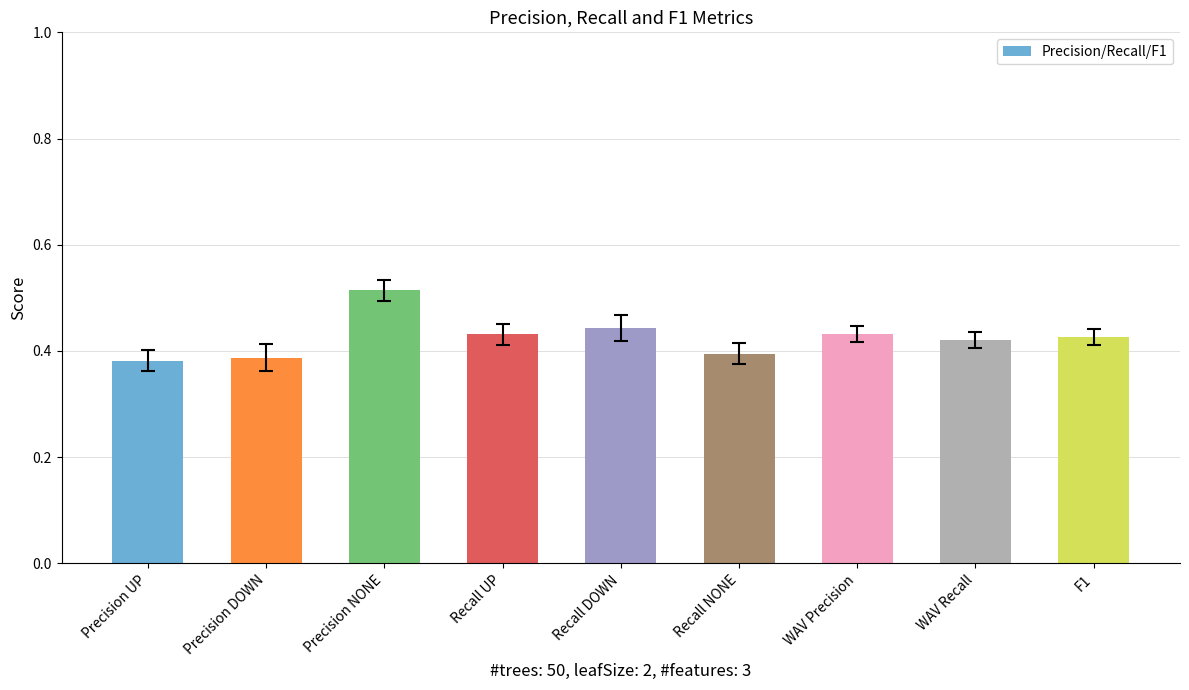

Which has a higher value, Precision UP or WAV Recall?

WAV Recall